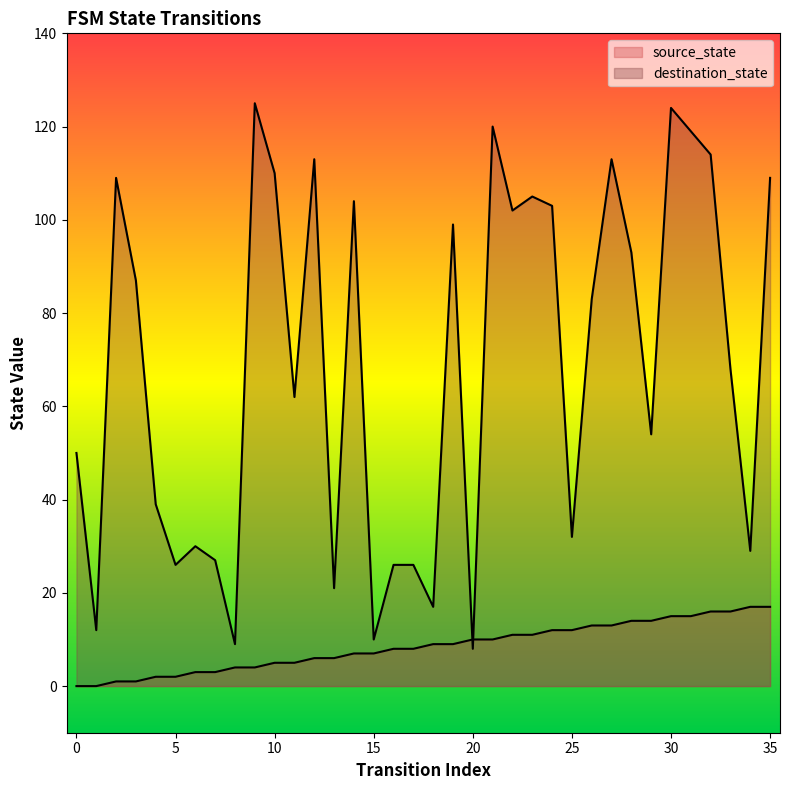

The value of destination_state at 17 is 26. True or false?

True